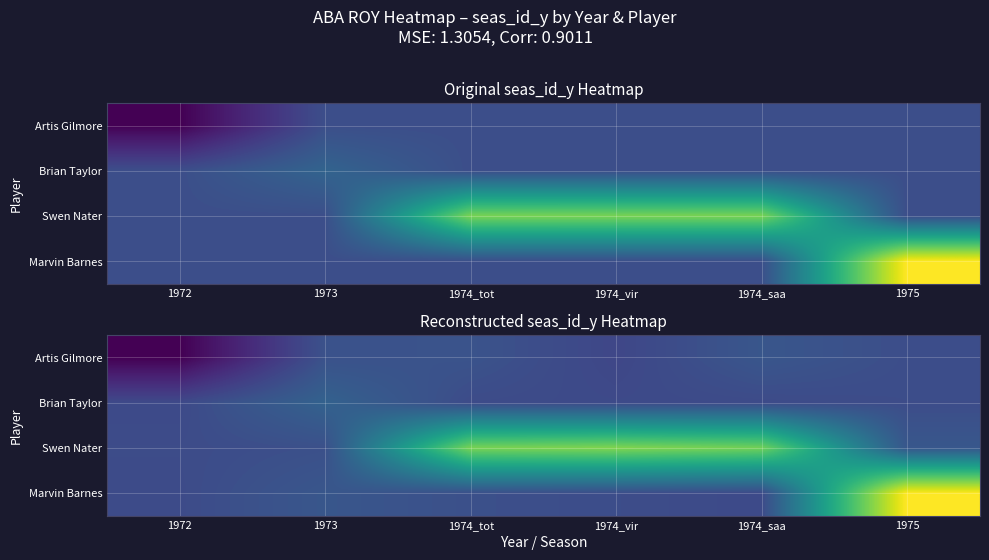

What is the maximum value shown in the chart?

6335.4